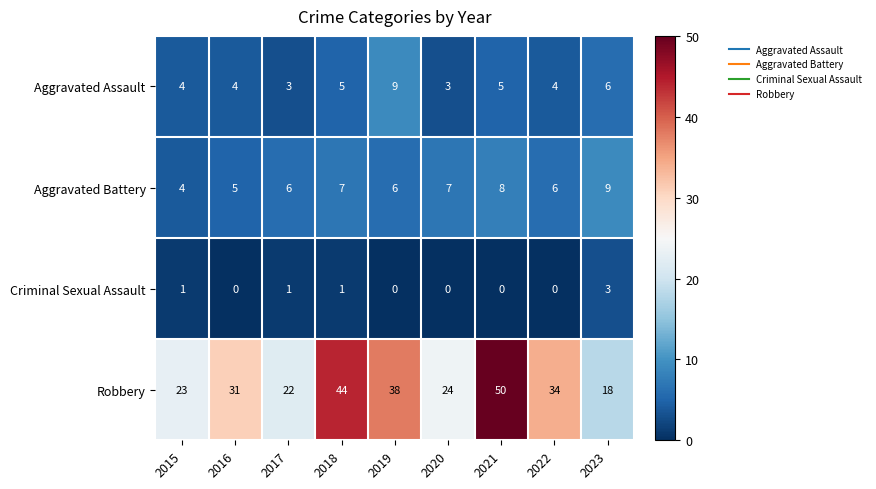

How many data points in Criminal Sexual Assault are above 0?

4